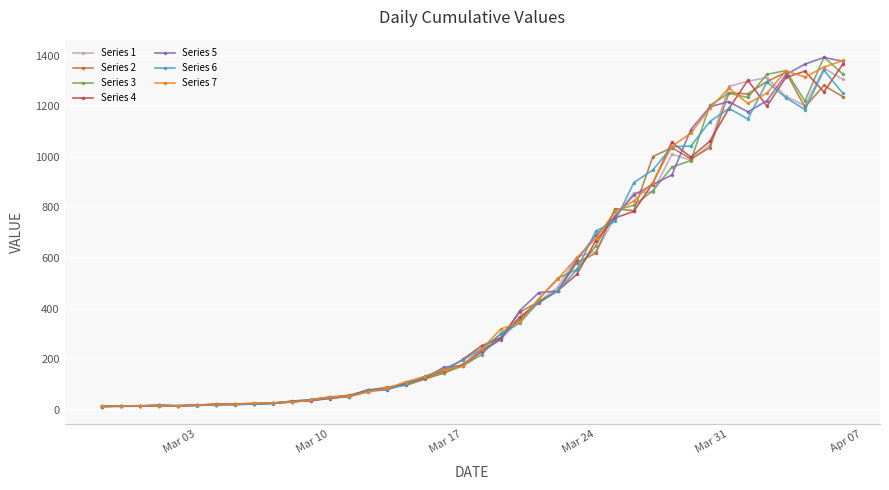

True or false: Series 5 has more than 2 points higher than both neighbors.

True